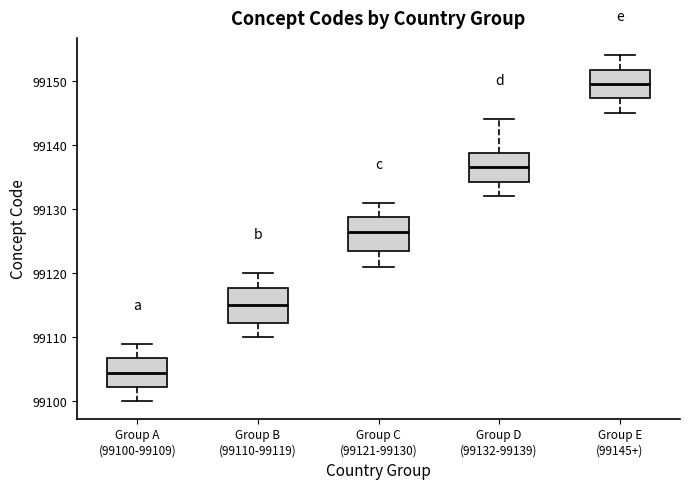

Which box has the lowest median line?

Group A (99100-99109)